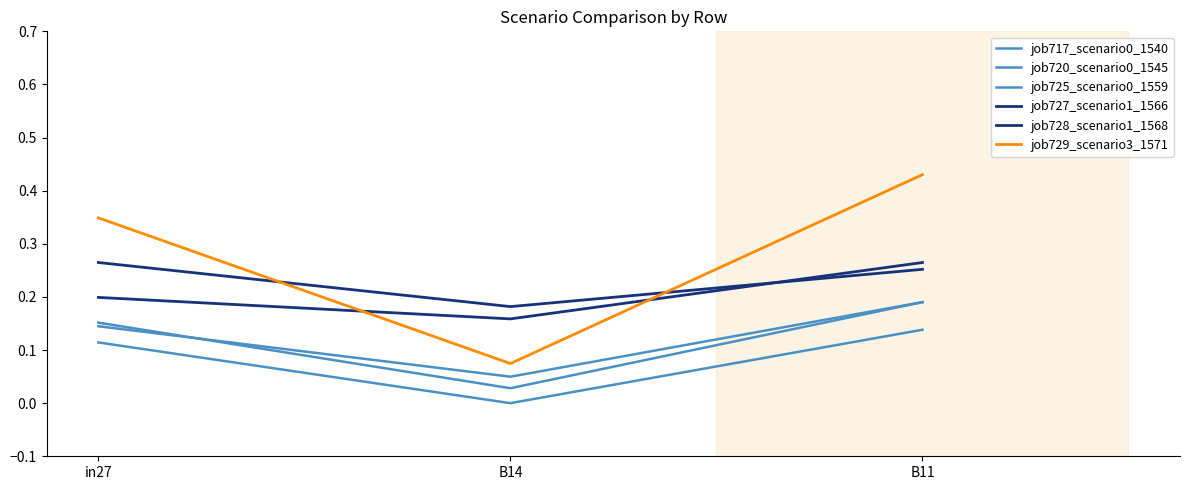

Reading right to left, what are all the values shown in this chart?

job717_scenario0_1540: 0.2	0.0	0.2
job720_scenario0_1545: 0.1	0.0	0.1
job725_scenario0_1559: 0.2	0.0	0.1
job727_scenario1_1566: 0.3	0.2	0.3
job728_scenario1_1568: 0.3	0.2	0.2
job729_scenario3_1571: 0.4	0.1	0.3